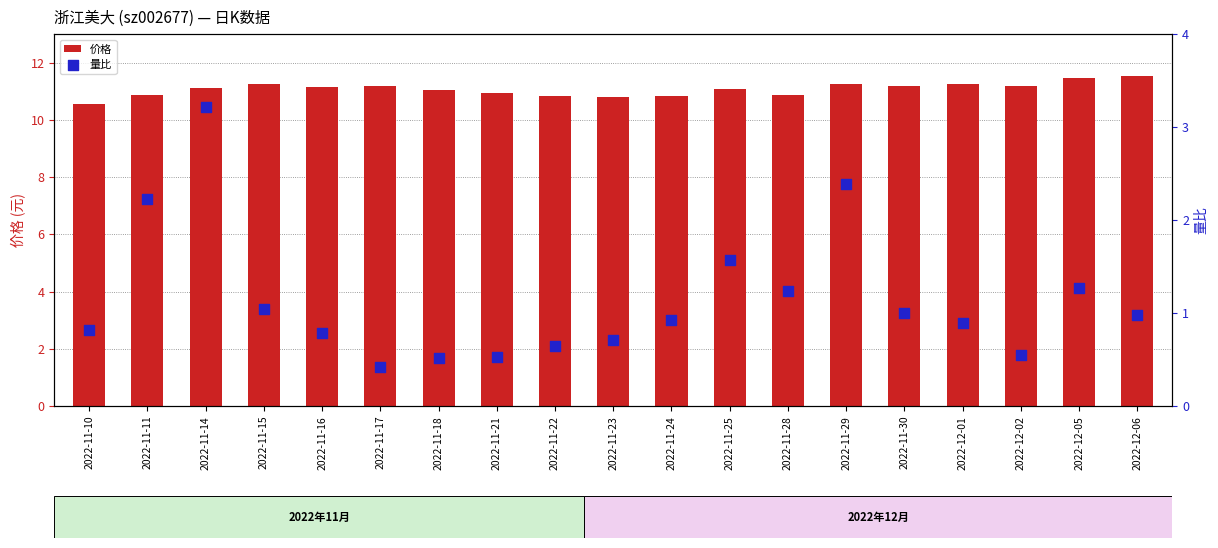

At how many categories does at least one series exceed 8?

19